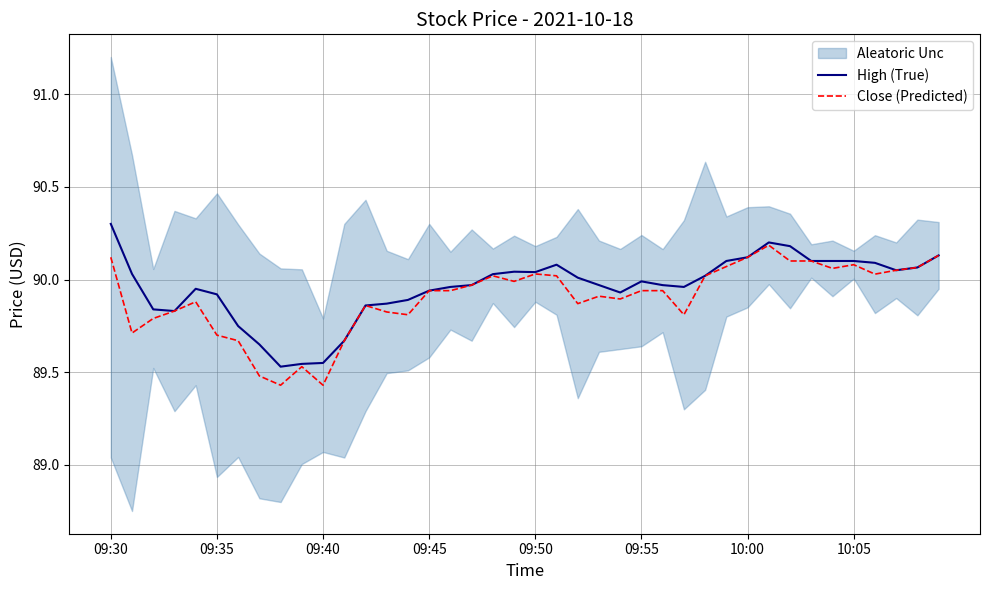

What is the difference between the maximum and minimum values in the High (True) series?

0.8